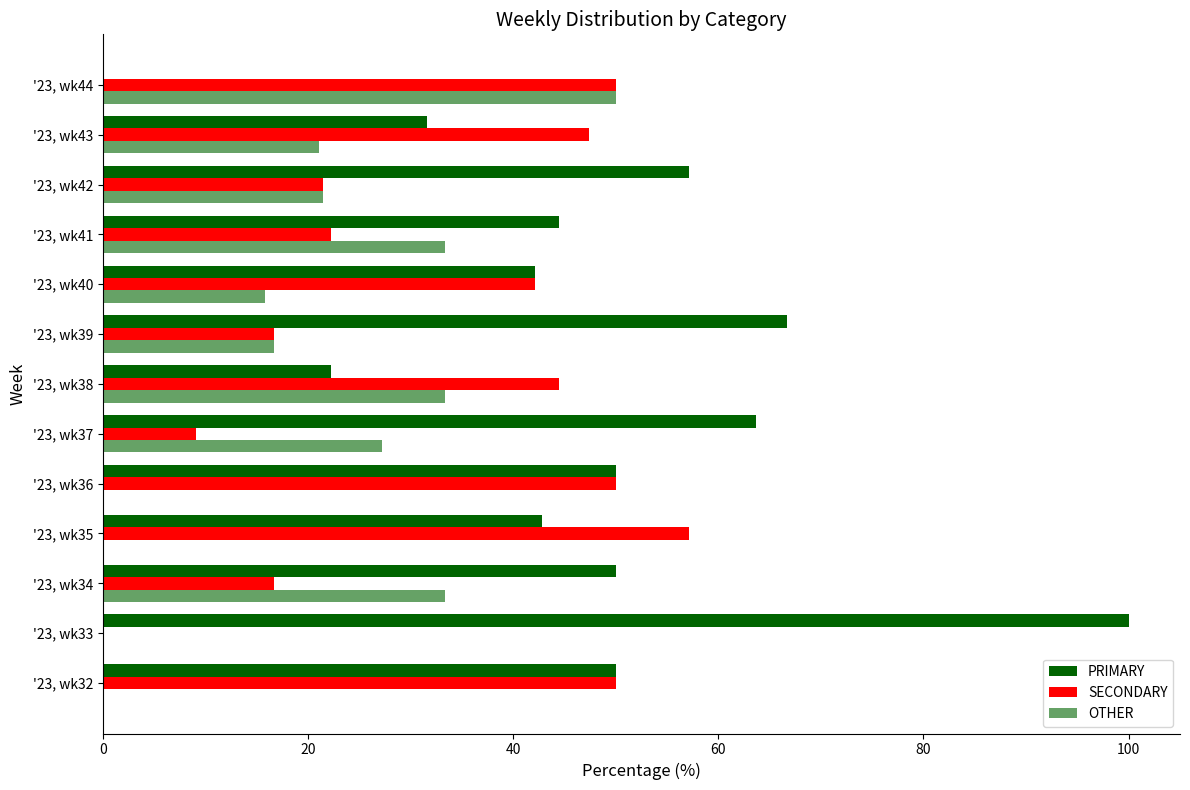

What is the value of the OTHER bar at the 3rd from the left?

33.3